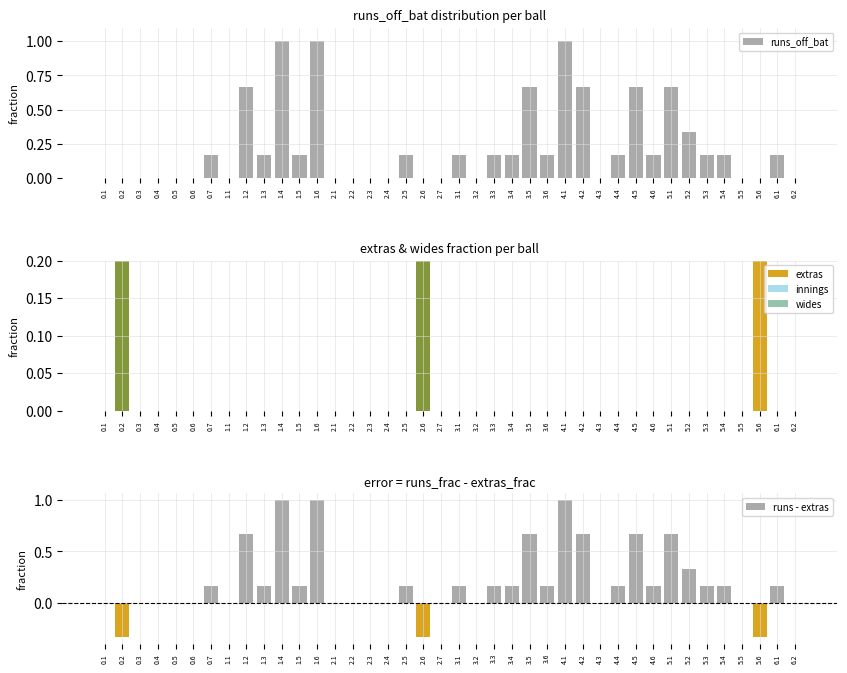

Reading left to right, extract all data points from this chart.

runs_off_bat: 0.0	0.0	0.0	0.0	0.0	0.0	0.2	0.0	0.7	0.2	1.0	0.2	1.0	0.0	0.0	0.0	0.0	0.2	0.0	0.0	0.2	0.0	0.2	0.2	0.7	0.2	1.0	0.7	0.0	0.2	0.7	0.2	0.7	0.3	0.2	0.2	0.0	0.0	0.2	0.0
extras: 0.0	0.3	0.0	0.0	0.0	0.0	0.0	0.0	0.0	0.0	0.0	0.0	0.0	0.0	0.0	0.0	0.0	0.0	0.3	0.0	0.0	0.0	0.0	0.0	0.0	0.0	0.0	0.0	0.0	0.0	0.0	0.0	0.0	0.0	0.0	0.0	0.0	0.3	0.0	0.0
innings: 0.0	0.5	0.0	0.0	0.0	0.0	0.0	0.0	0.0	0.0	0.0	0.0	0.0	0.0	0.0	0.0	0.0	0.0	0.5	0.0	0.0	0.0	0.0	0.0	0.0	0.0	0.0	0.0	0.0	0.0	0.0	0.0	0.0	0.0	0.0	0.0	0.0	0.0	0.0	0.0
wides: 0.0	0.5	0.0	0.0	0.0	0.0	0.0	0.0	0.0	0.0	0.0	0.0	0.0	0.0	0.0	0.0	0.0	0.0	0.5	0.0	0.0	0.0	0.0	0.0	0.0	0.0	0.0	0.0	0.0	0.0	0.0	0.0	0.0	0.0	0.0	0.0	0.0	0.0	0.0	0.0
runs - extras: 0.0	-0.3	0.0	0.0	0.0	0.0	0.2	0.0	0.7	0.2	1.0	0.2	1.0	0.0	0.0	0.0	0.0	0.2	-0.3	0.0	0.2	0.0	0.2	0.2	0.7	0.2	1.0	0.7	0.0	0.2	0.7	0.2	0.7	0.3	0.2	0.2	0.0	-0.3	0.2	0.0